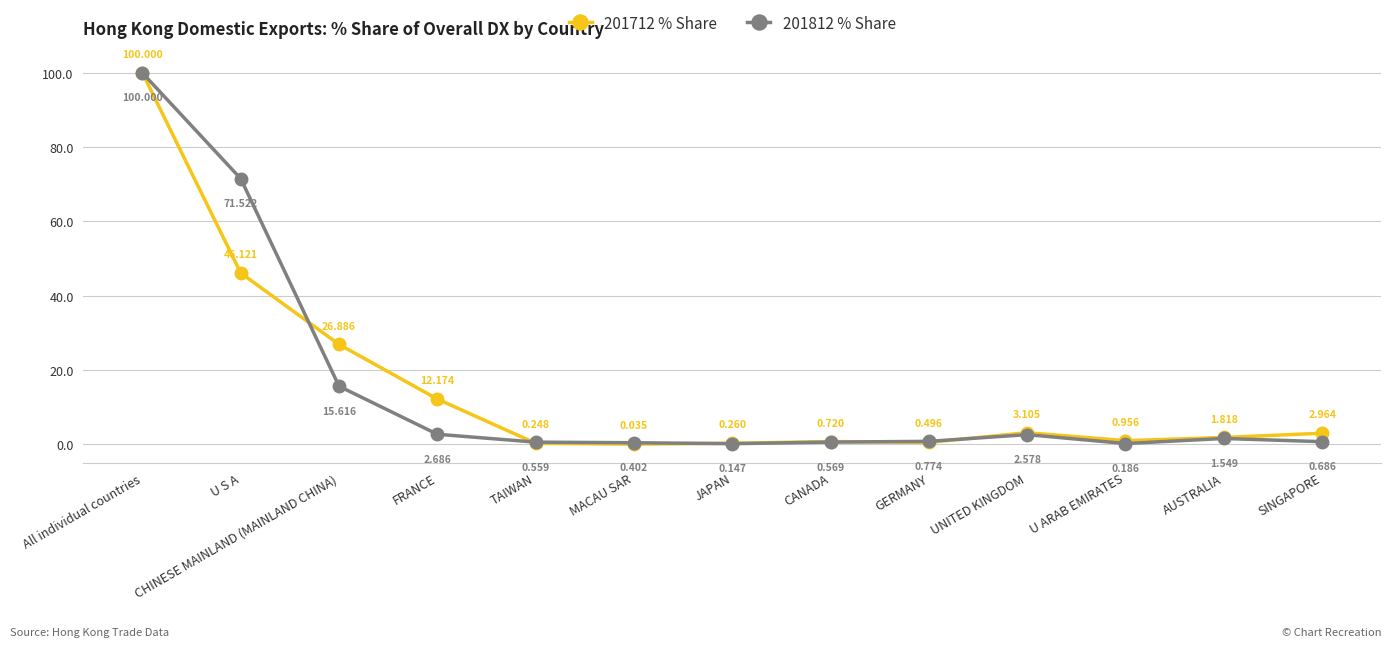

True or false: 201812 % Share has more than 2 interior local peaks.

False